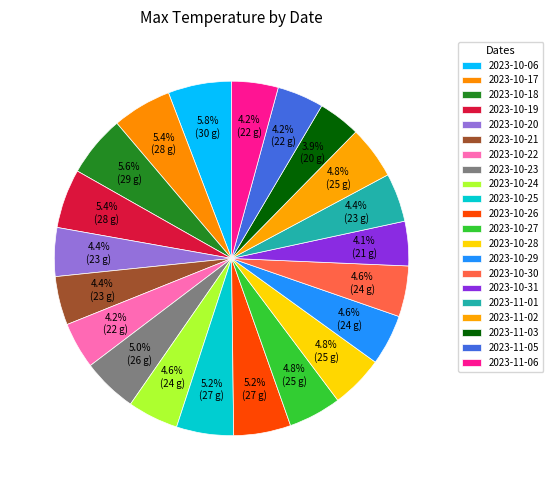

How many segments does this pie chart have?

21